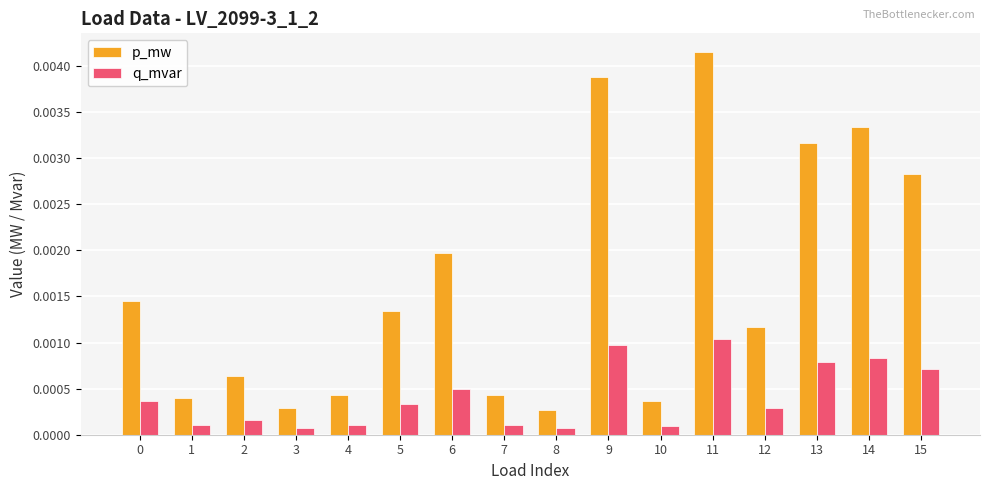

At which label does q_mvar reach its peak?

11